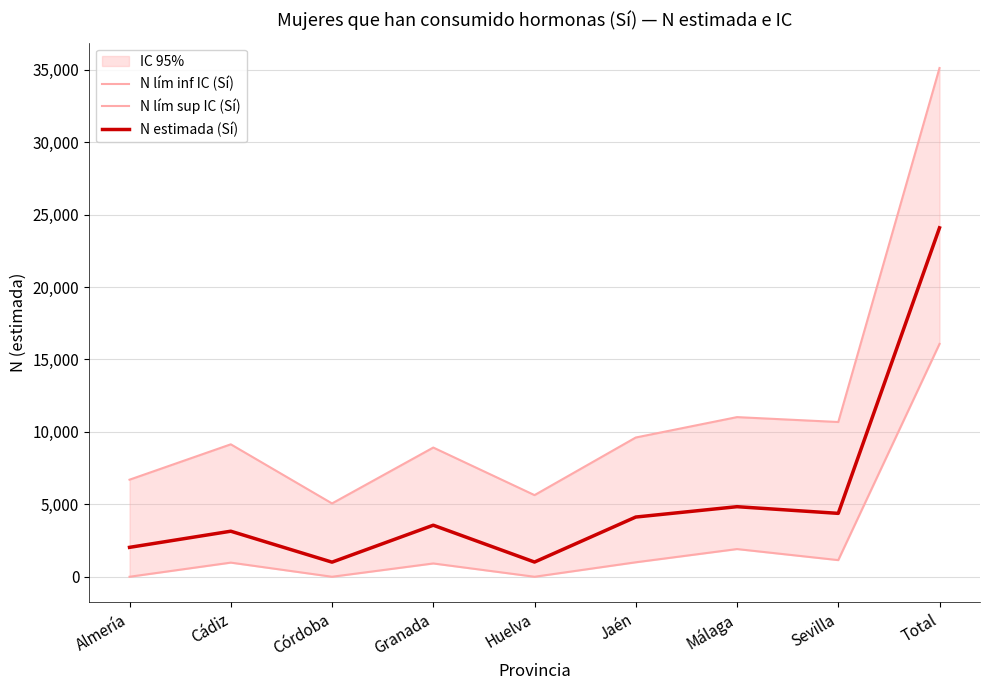

Which category has the highest value in the N estimada (Sí) series?

Total